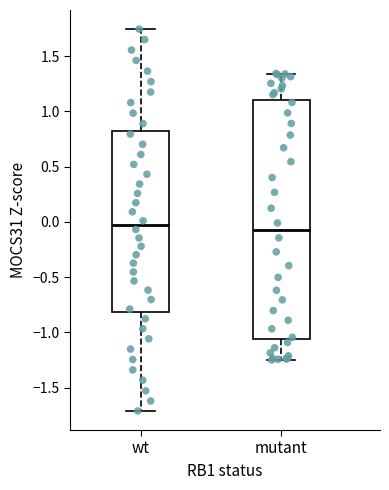

Comparing the boxes themselves (not the whiskers), which one is the tallest?

mutant